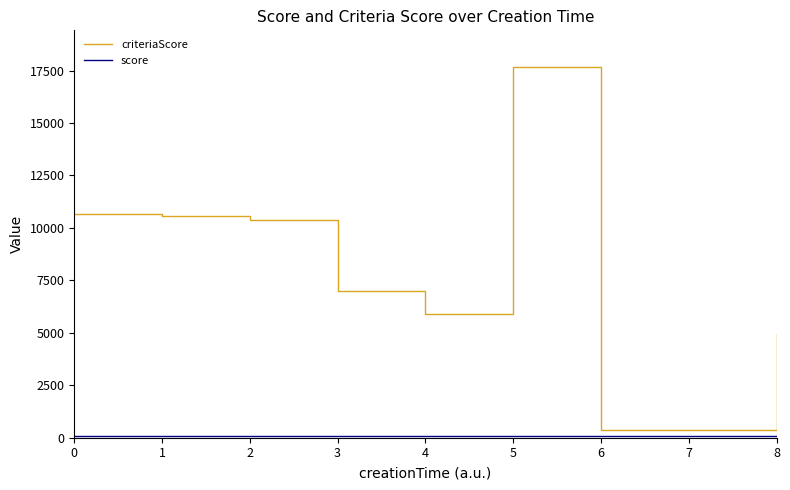

What is the difference between the maximum and minimum values in the criteriaScore series?

17305